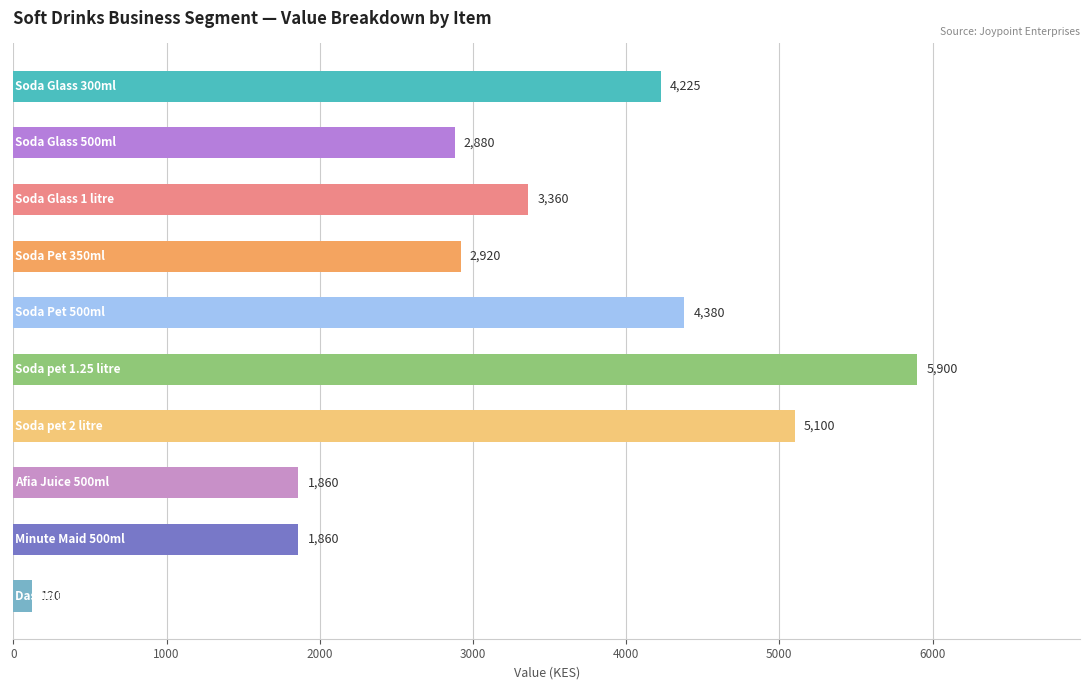

Does the chart contain any negative values?

No